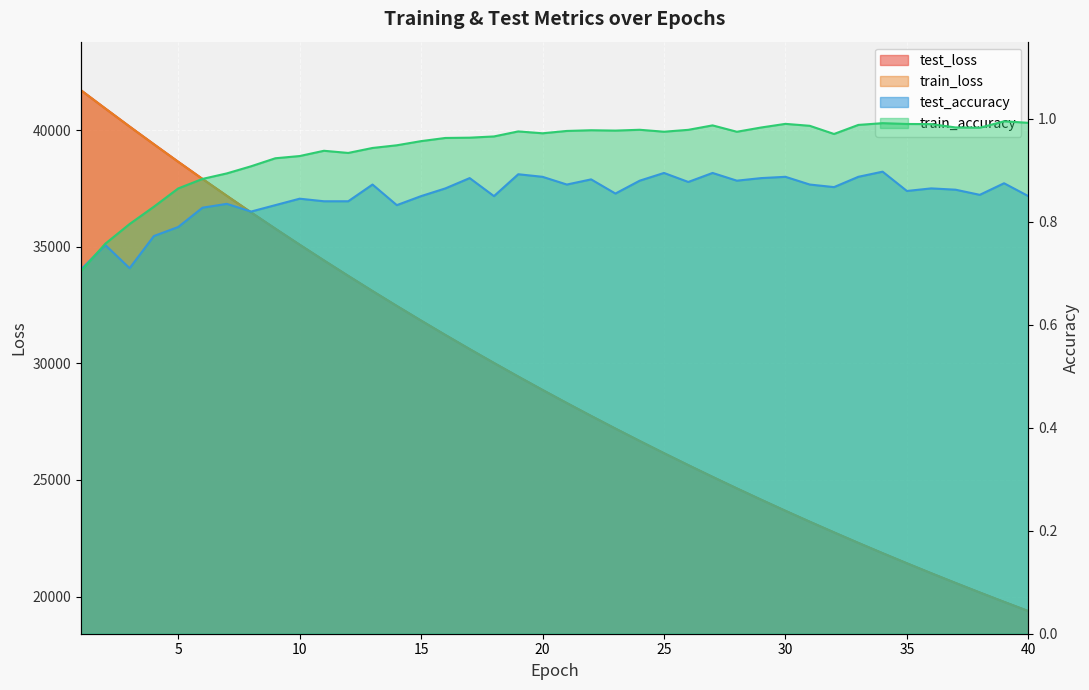

True or false: train_accuracy and test_loss intersect in this chart.

False